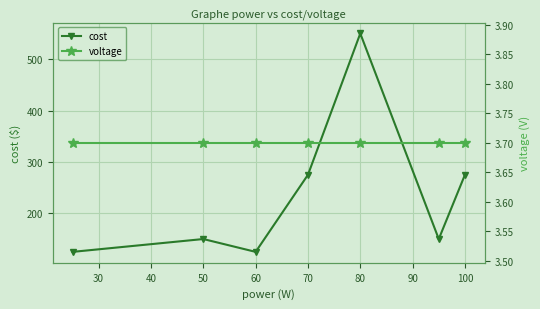

True or false: cost has more than 1 interior local peaks.

True